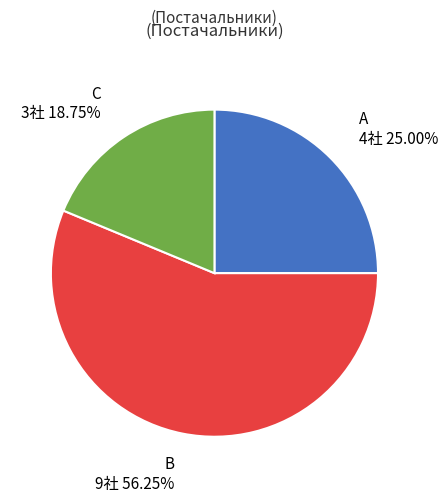

True or false: B accounts for 64% of the total.

False